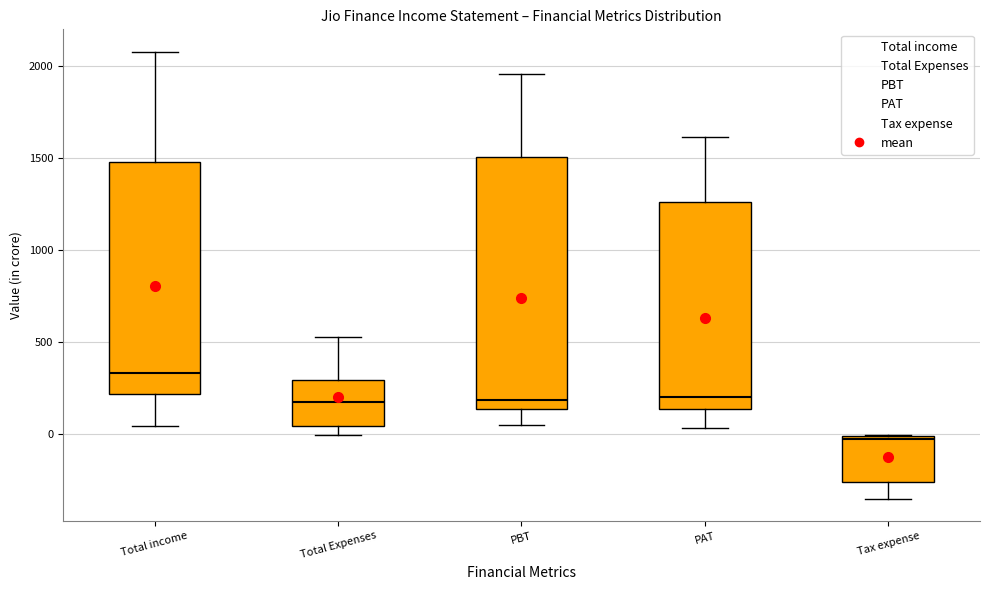

Reading left to right, transcribe this box plot: for each box, give where its median line is, the range the box spans, and where its two whiskers end, as read against the y-axis. The values are not printed on the chart, so give them approximately, as read against the axis.

Total income: median 350, box 200 to 1500, whiskers 50 to 2100
Total Expenses: median 150, box 50 to 300, whiskers 0 to 500
PBT: median 200, box 150 to 1500, whiskers 50 to 1950
PAT: median 200, box 150 to 1250, whiskers 50 to 1600
Tax expense: median -50, box -250 to 0, whiskers -350 to 0